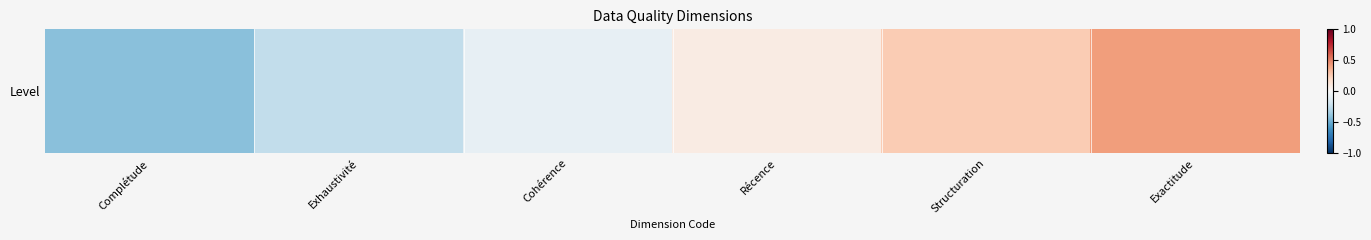

List the labels in order of value, smallest first.

Complétude, Exhaustivité, Cohérence, Récence, Structuration, Exactitude